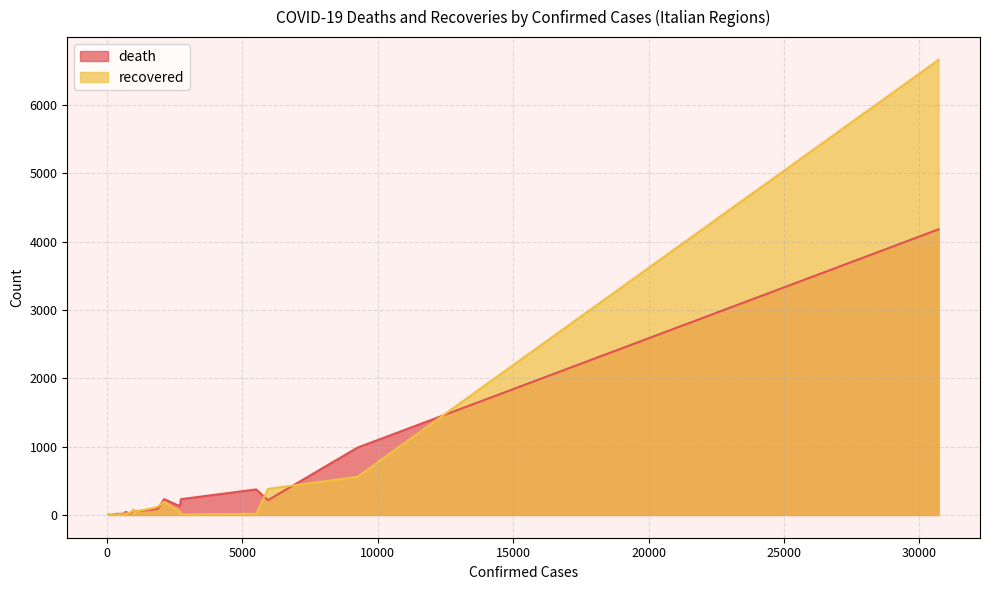

What is the maximum value for death?

4178